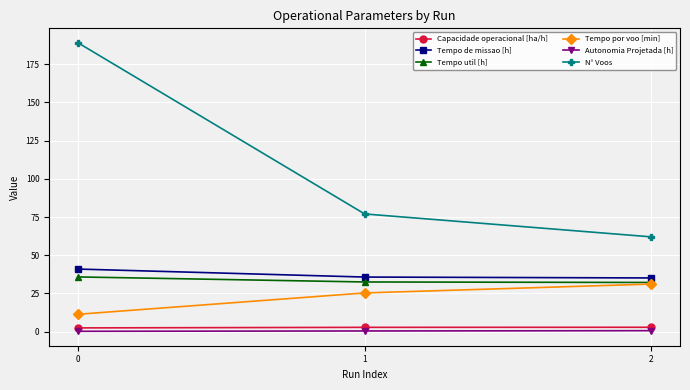

How many Capacidade operacional [ha/h] values are between 2 and 3?

3